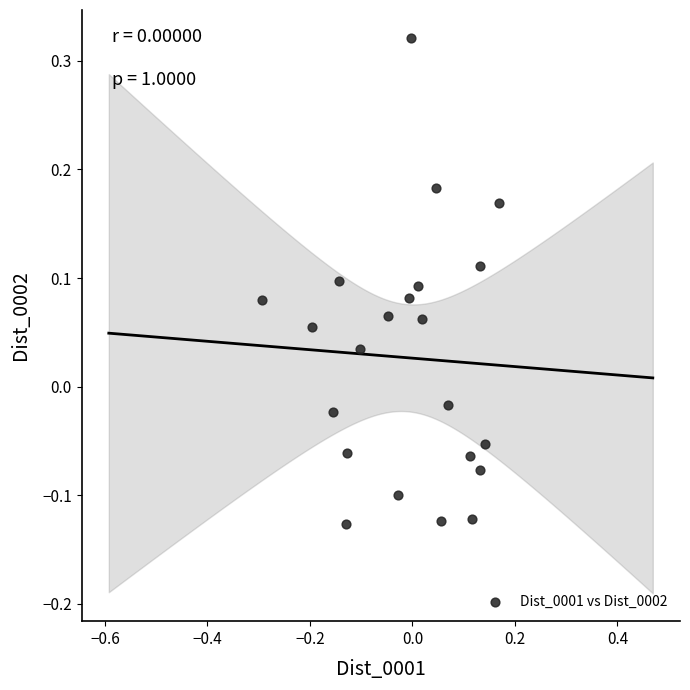

What is the range of Y values (max minus min)?

0.4